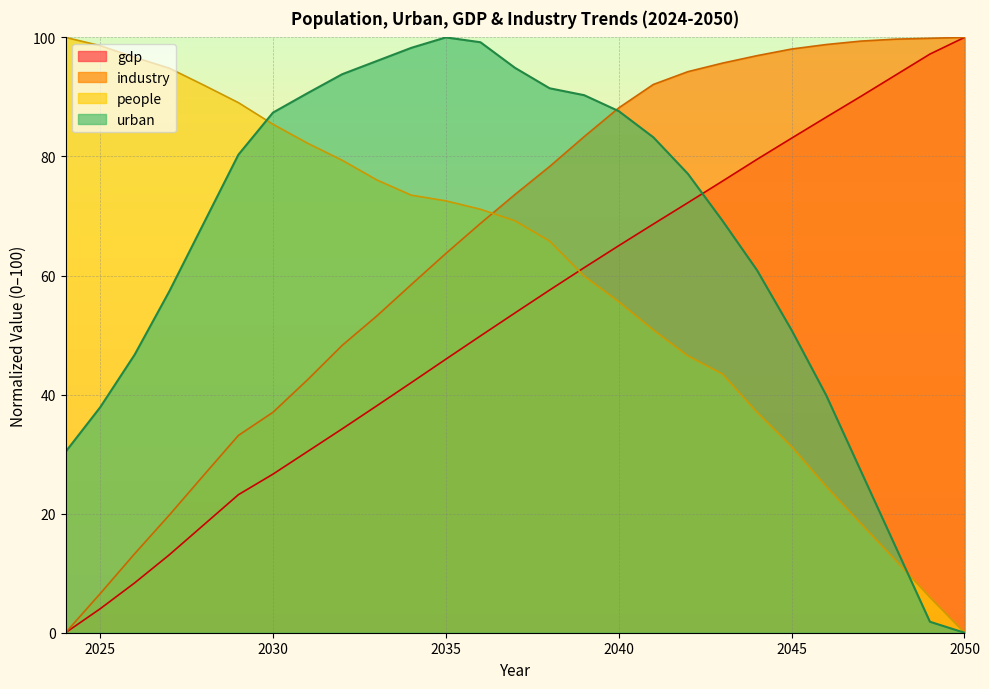

What is the total value across all series at 2046?

249.9